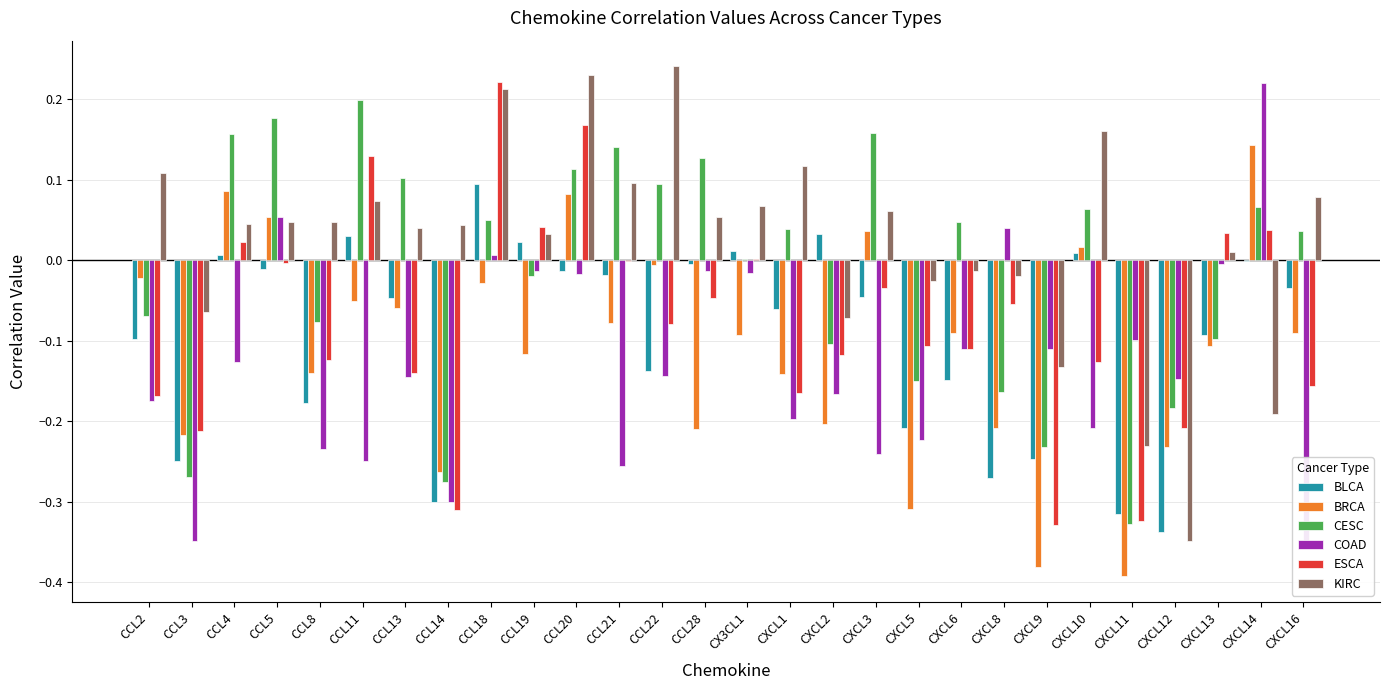

What is the smallest value displayed?

-0.4